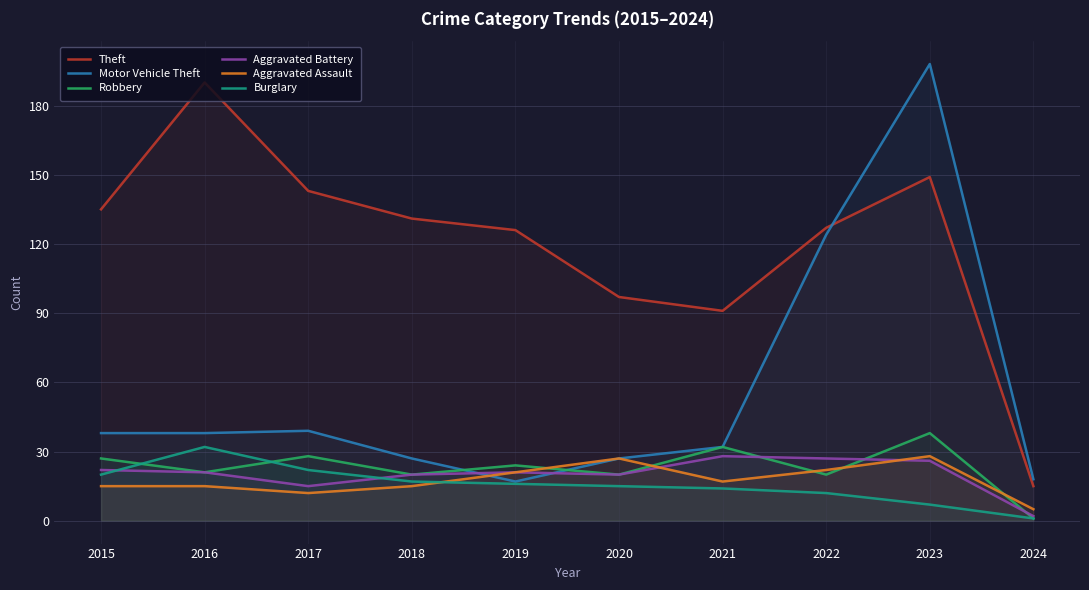

After their last crossing, which series has the higher values: Aggravated Assault or Burglary?

Aggravated Assault